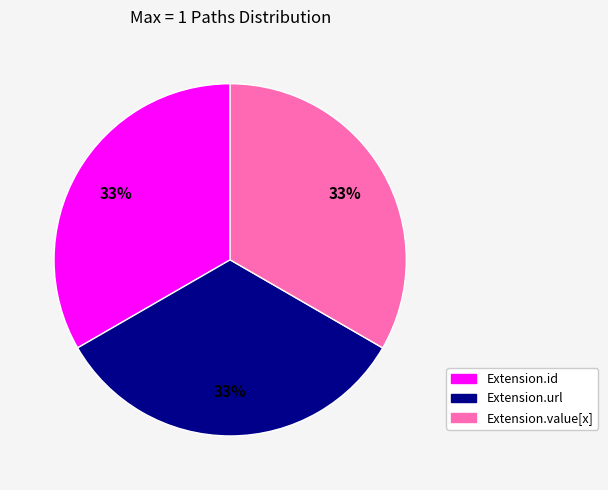

The Extension.url slice represents 45% of the pie. True or false?

False